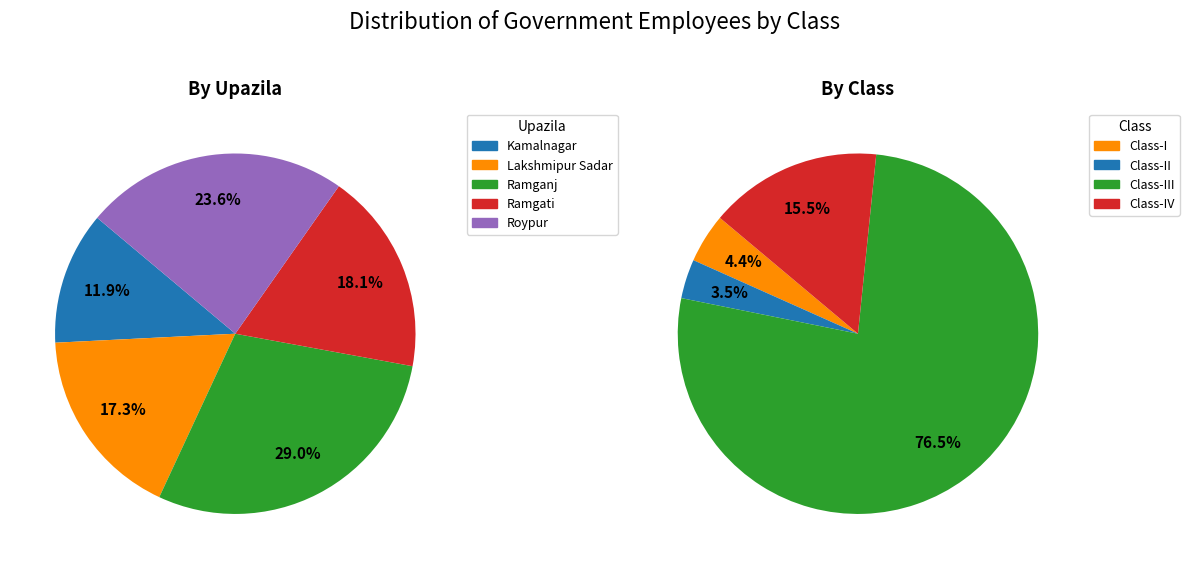

Rank the series at Ramganj from lowest to highest value.

Class-II, Class-I, Class-IV, Class-III